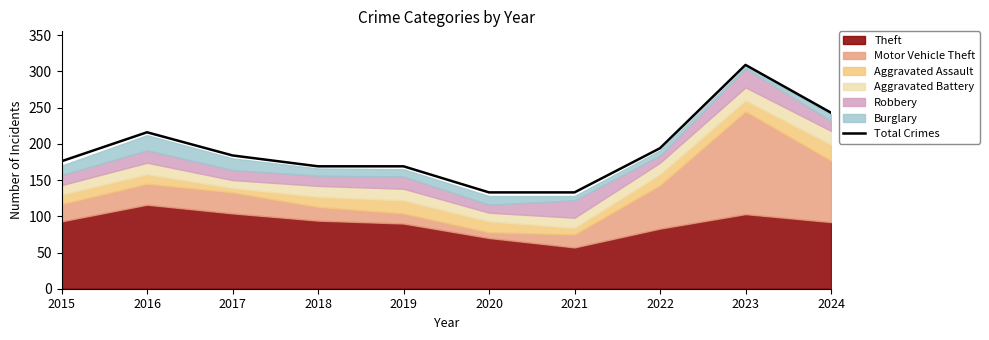

Which category has the highest value across all series?

2023